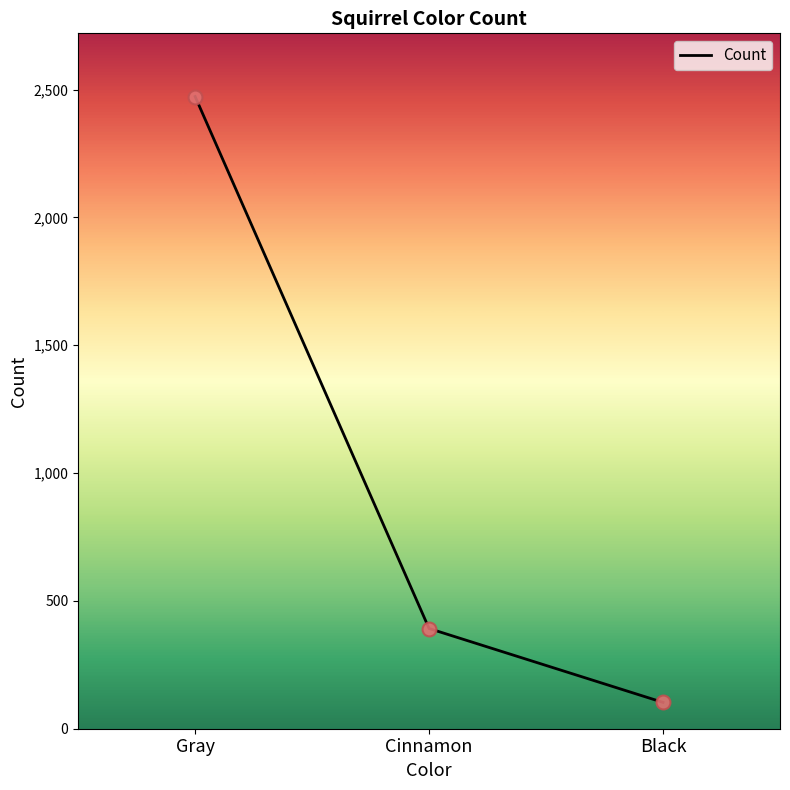

What is the ratio of the value at Black to the value at Cinnamon?

0.3